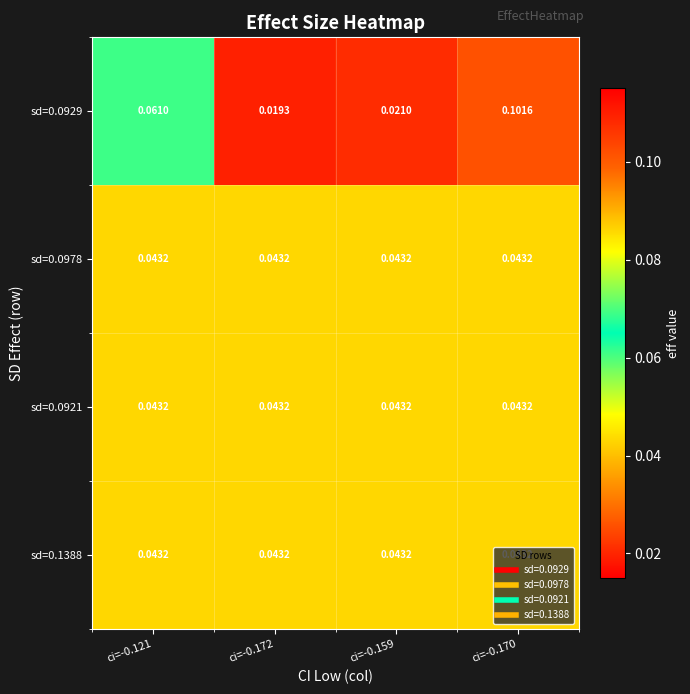

Is the value of sd=0.0929 at ci=-0.121 greater than the value of sd=0.0921 at ci=-0.121?

Yes